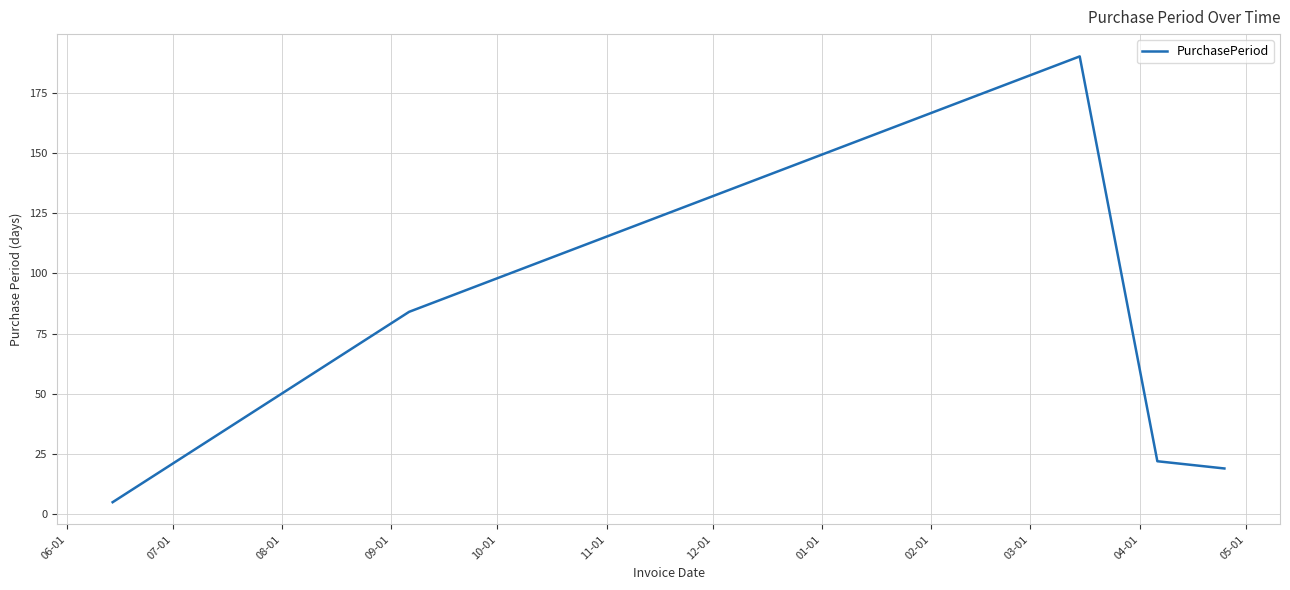

What is the minimum value shown in the chart?

5